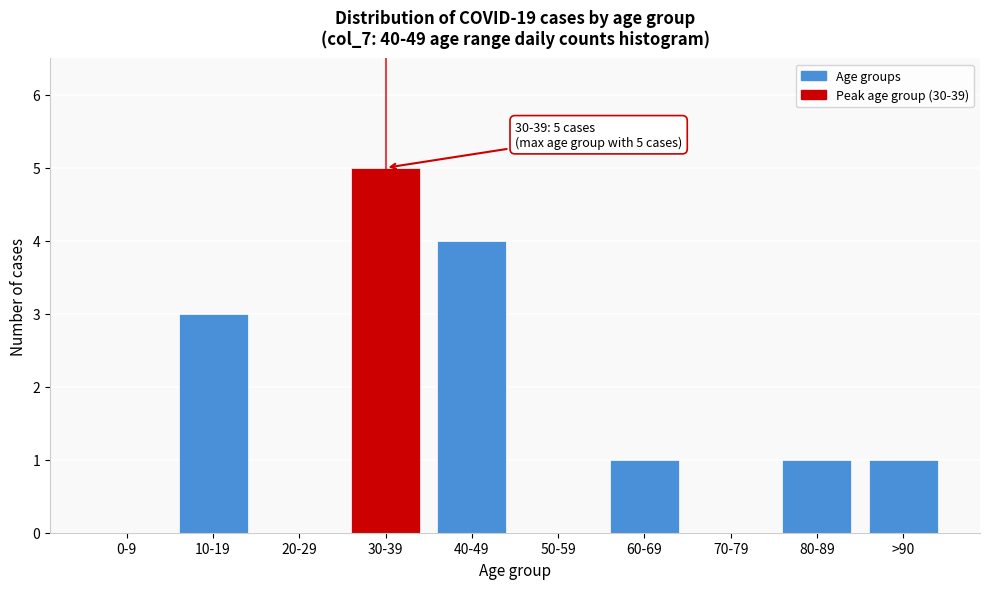

Reading left to right, transcribe all the data shown in this chart.

0-9=0	10-19=3	20-29=0	30-39=5	40-49=4	50-59=0	60-69=1	70-79=0	80-89=1	>90=1